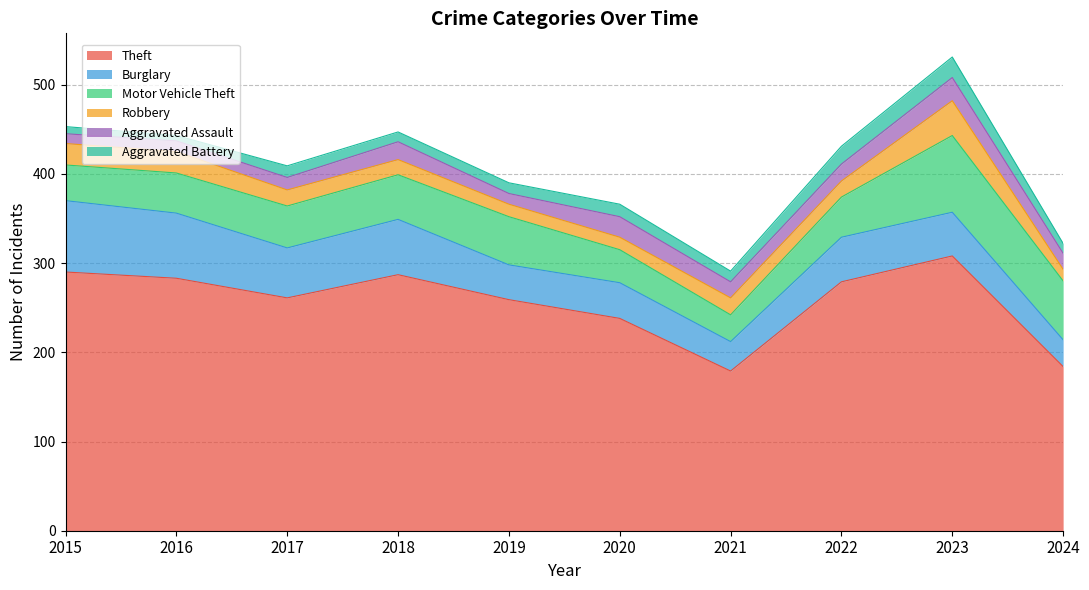

True or false: Aggravated Battery and Burglary intersect in this chart.

False